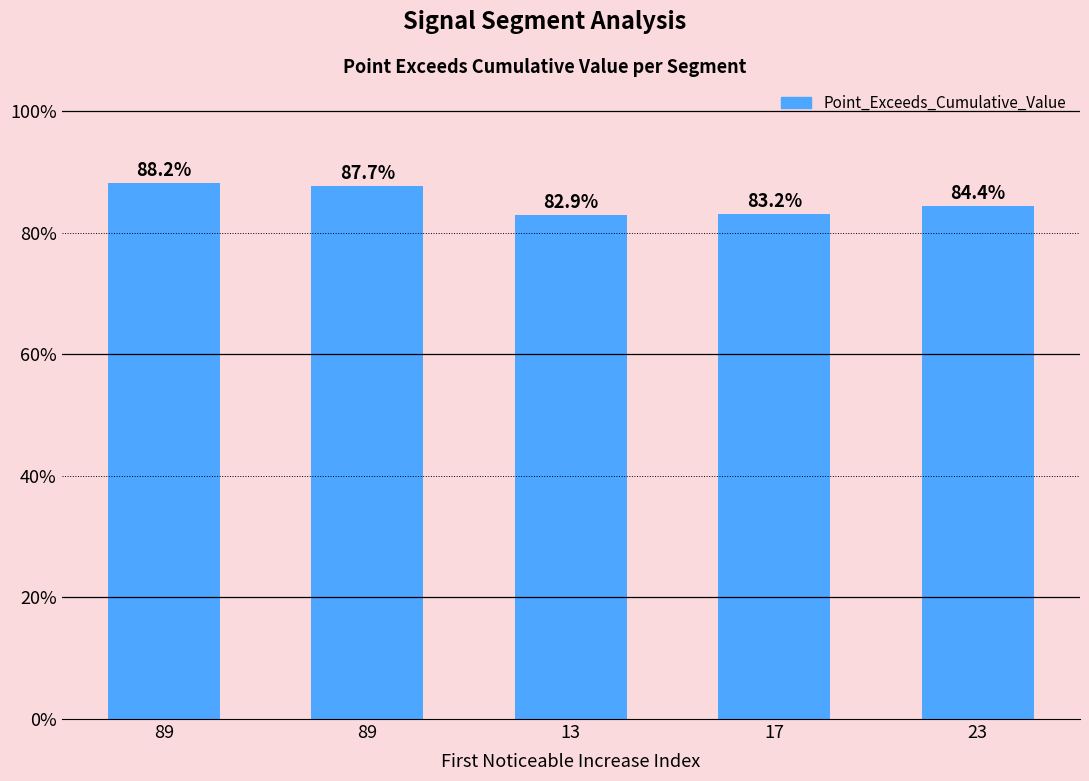

At which category does the chart reach its minimum across all series?

13